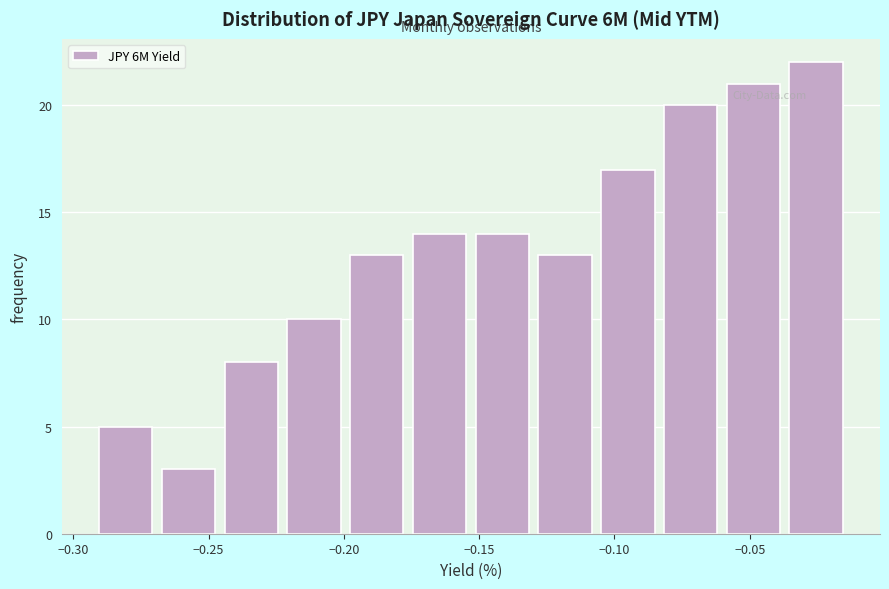

Reading left to right, list every bar in this chart as the range it spans on the x-axis followed by its height. Neither the bar edges nor the heights are printed on the chart, so give them approximately, as read against the axes.

-0.290 to -0.270: 5
-0.270 to -0.245: 3
-0.245 to -0.225: 8
-0.225 to -0.200: 10
-0.200 to -0.175: 13
-0.175 to -0.155: 14
-0.155 to -0.130: 14
-0.130 to -0.105: 13
-0.105 to -0.085: 17
-0.085 to -0.060: 20
-0.060 to -0.035: 21
-0.035 to -0.015: 22